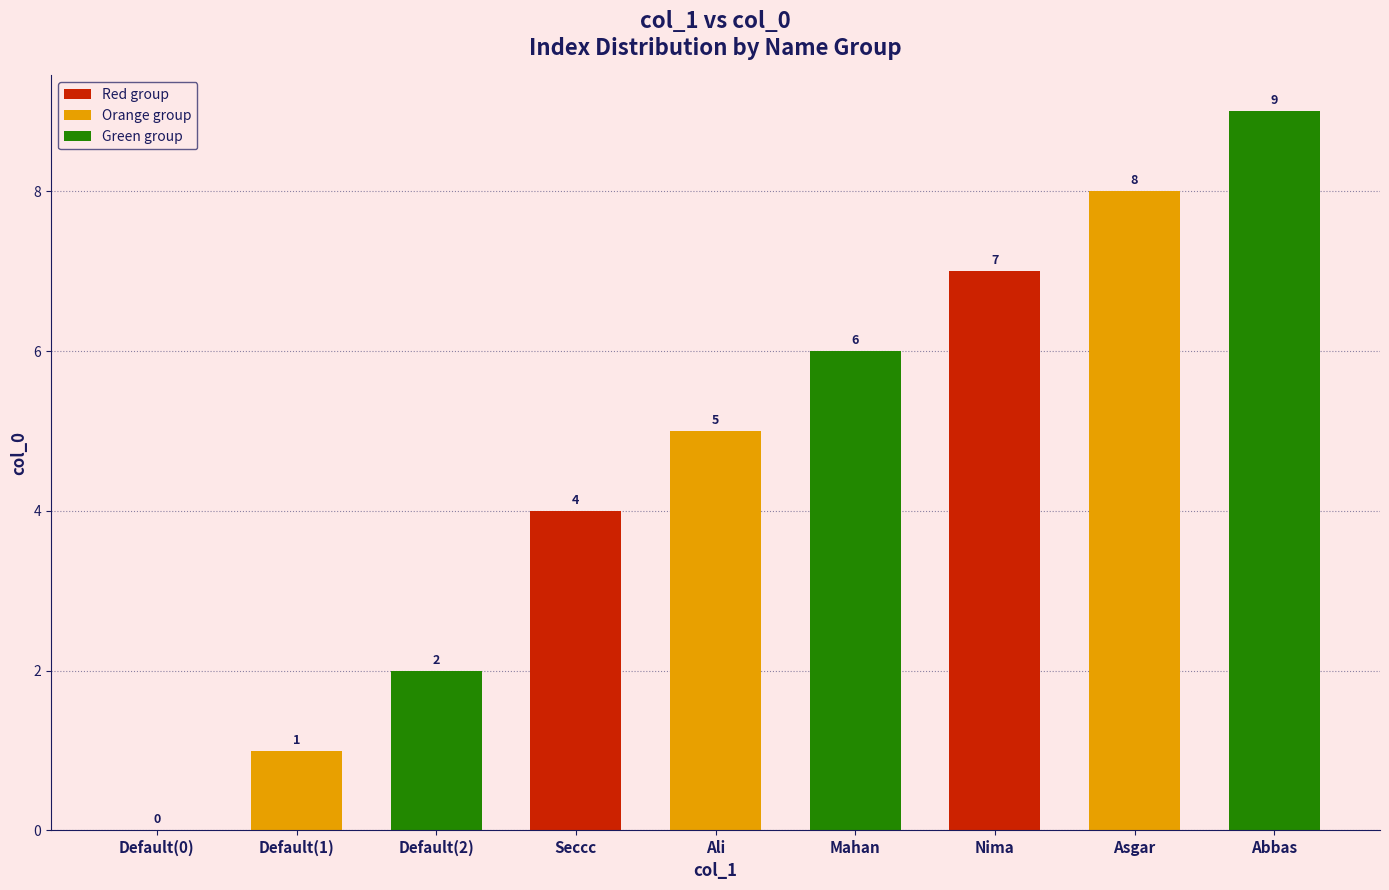

Is it true that the value at Seccc is 4?

True